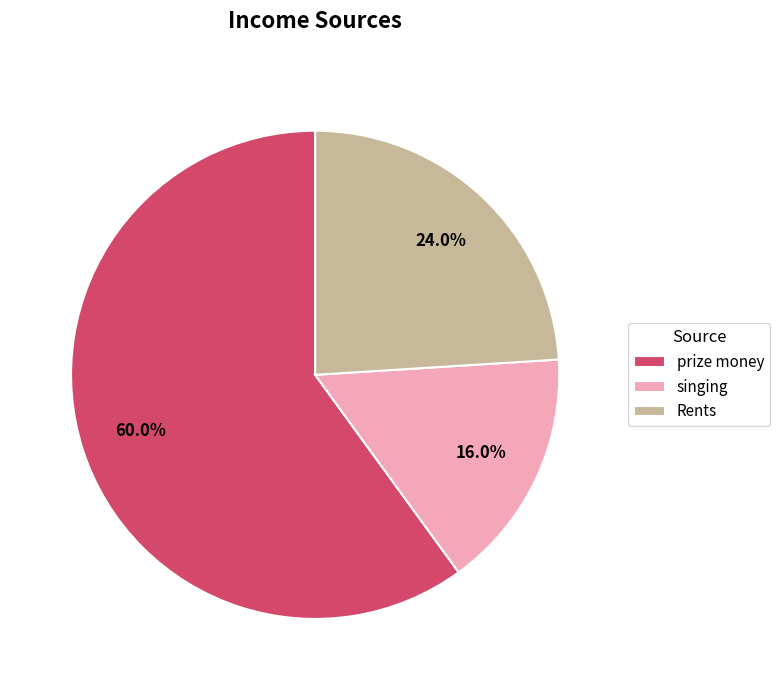

What percentage is the prize money slice, to the nearest percent?

60%